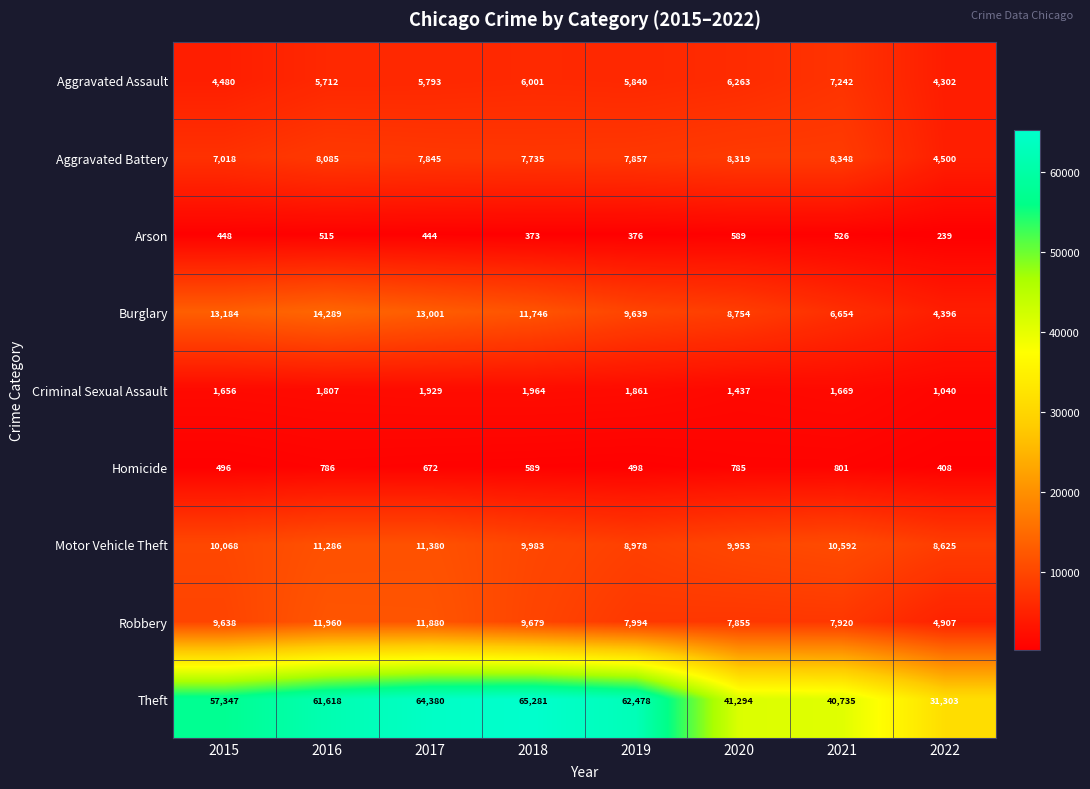

Count the number of data series in this chart.

9